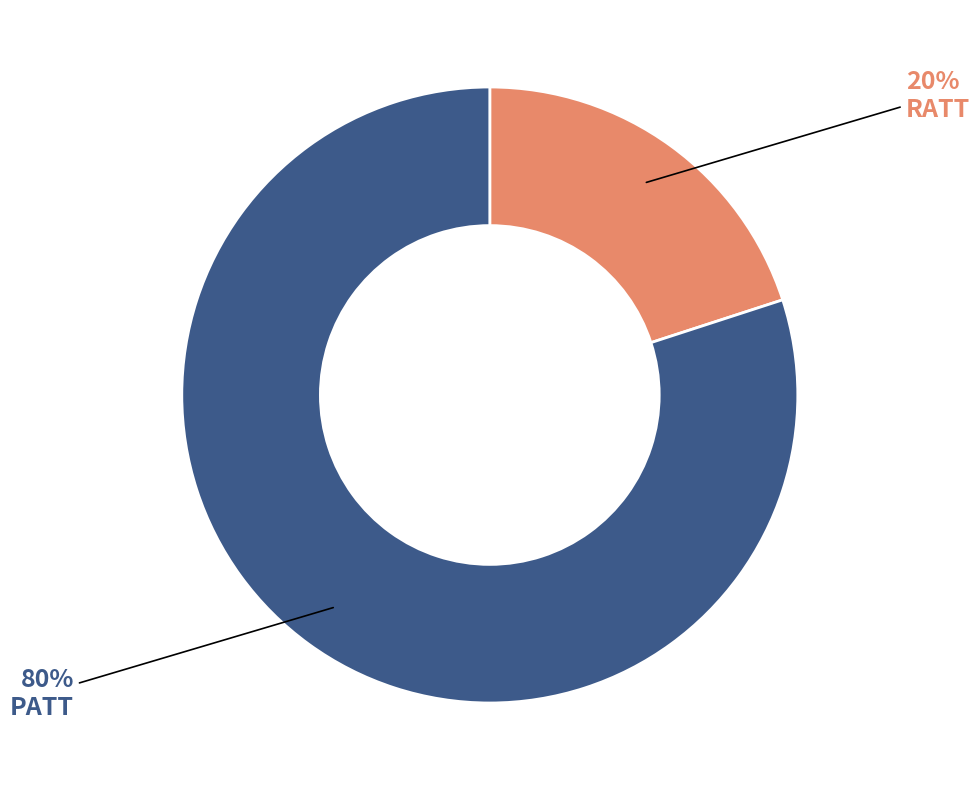

To the nearest percent, what is the average slice percentage?

50%